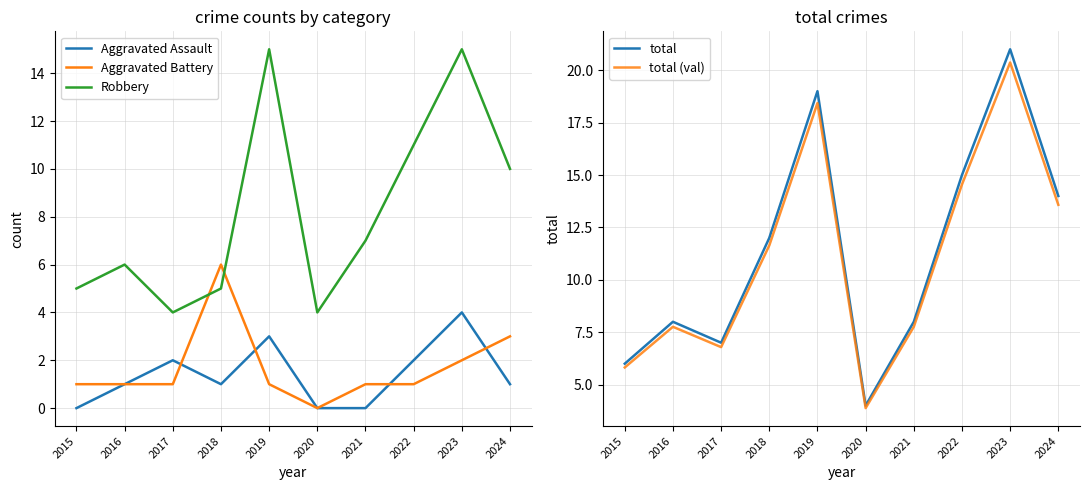

What is the value of the total point at the 8th from the left?

15.0